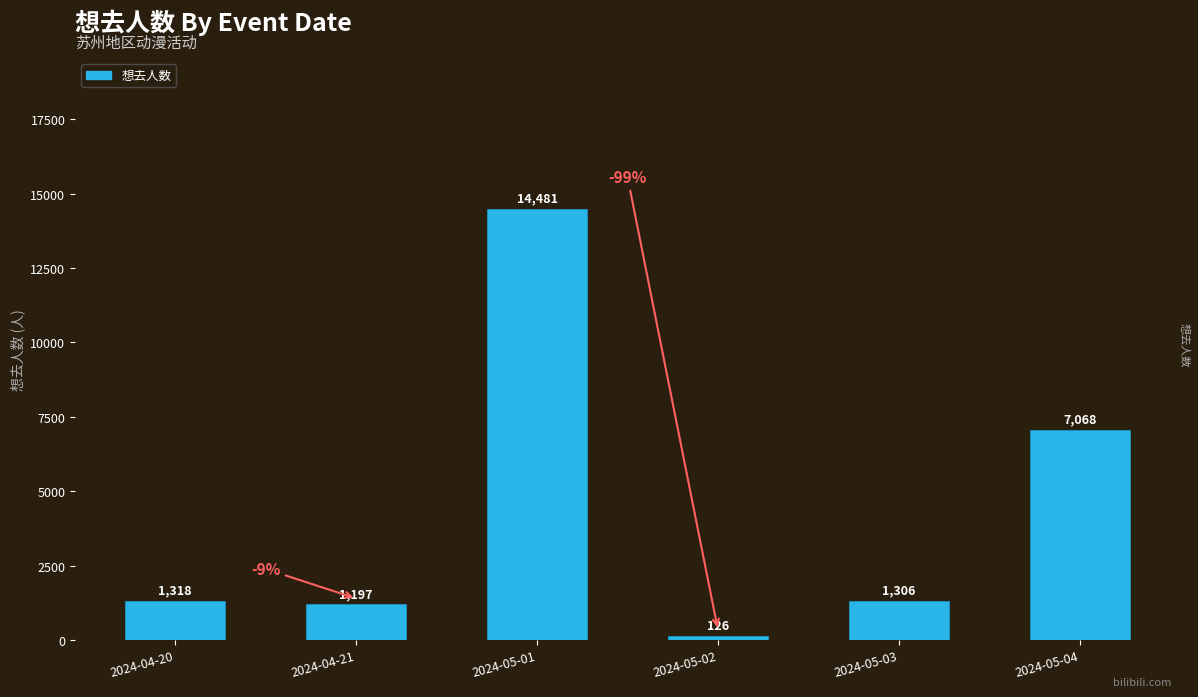

What is the ratio of the value at 2024-05-02 to the value at 2024-04-20?

0.1